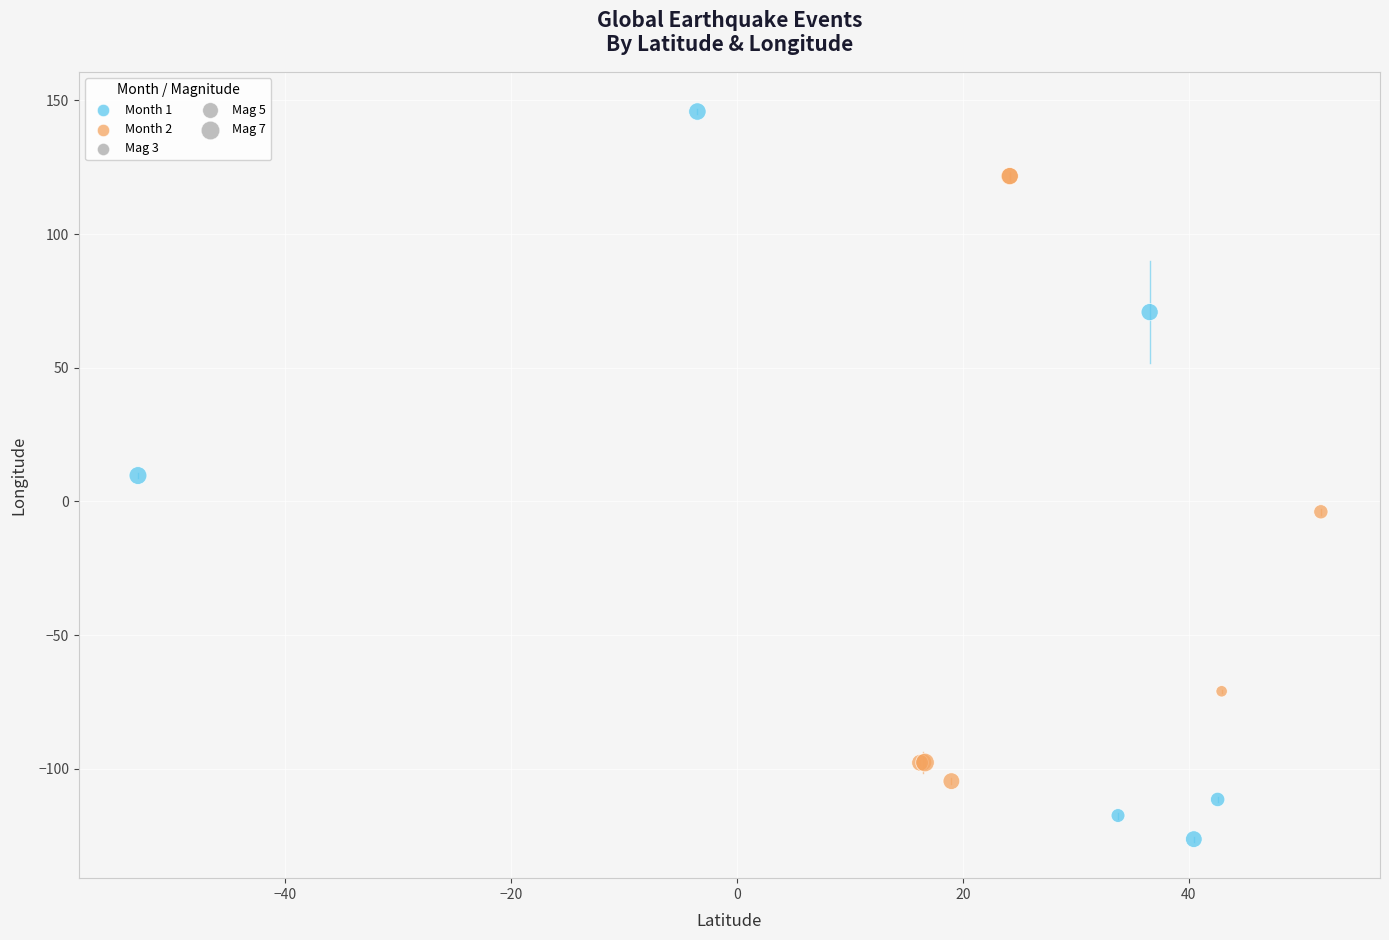

Which series has the widest spread of Y values?

Month 1